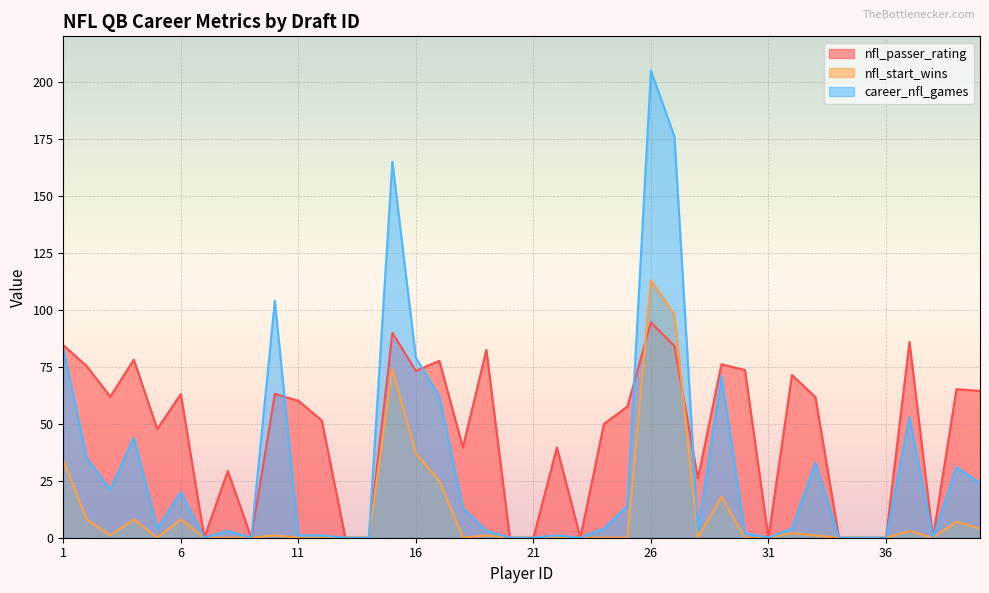

Where is the first local maximum for nfl_passer_rating?

4